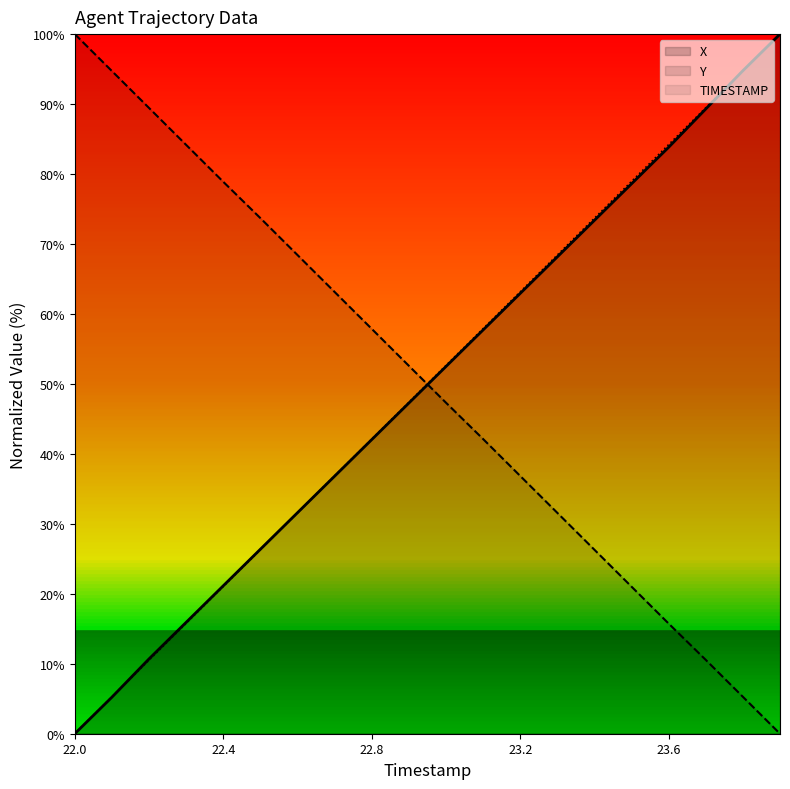

List the labels in order of Y value, largest first.

22.0, 22.1, 22.2, 22.3, 22.4, 22.5, 22.6, 22.7, 22.8, 22.9, 23.0, 23.1, 23.2, 23.3, 23.4, 23.5, 23.6, 23.7, 23.8, 23.9